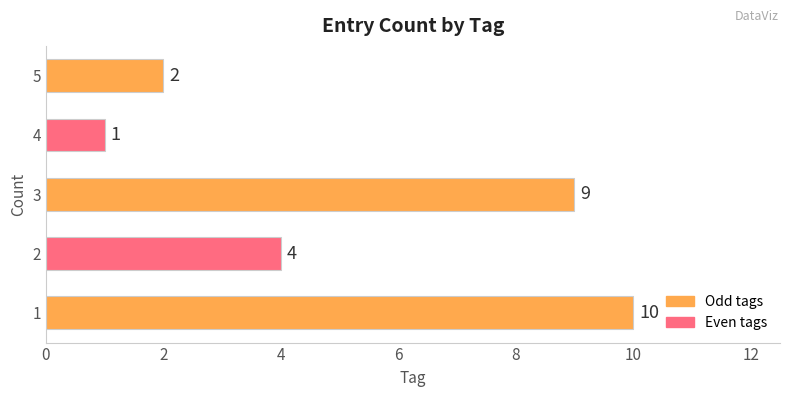

Rank the categories by value from lowest to highest.

4, 5, 2, 3, 1